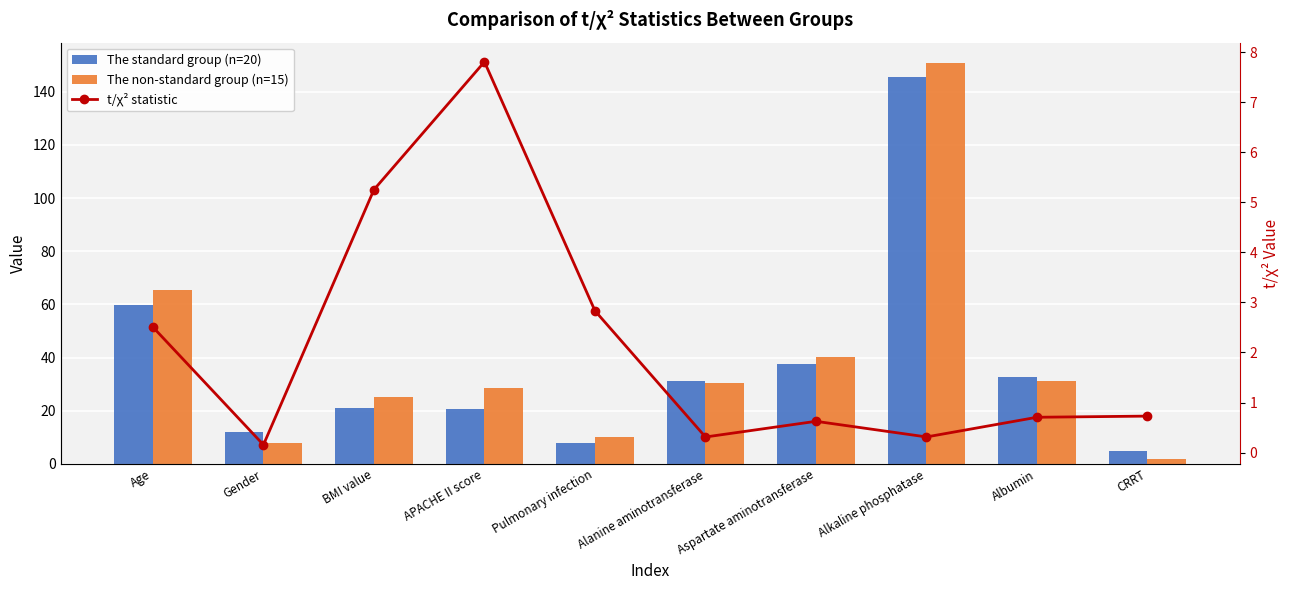

At BMI value, list the series in order from largest to smallest.

The non-standard group (n=15), The standard group (n=20), t/χ² statistic